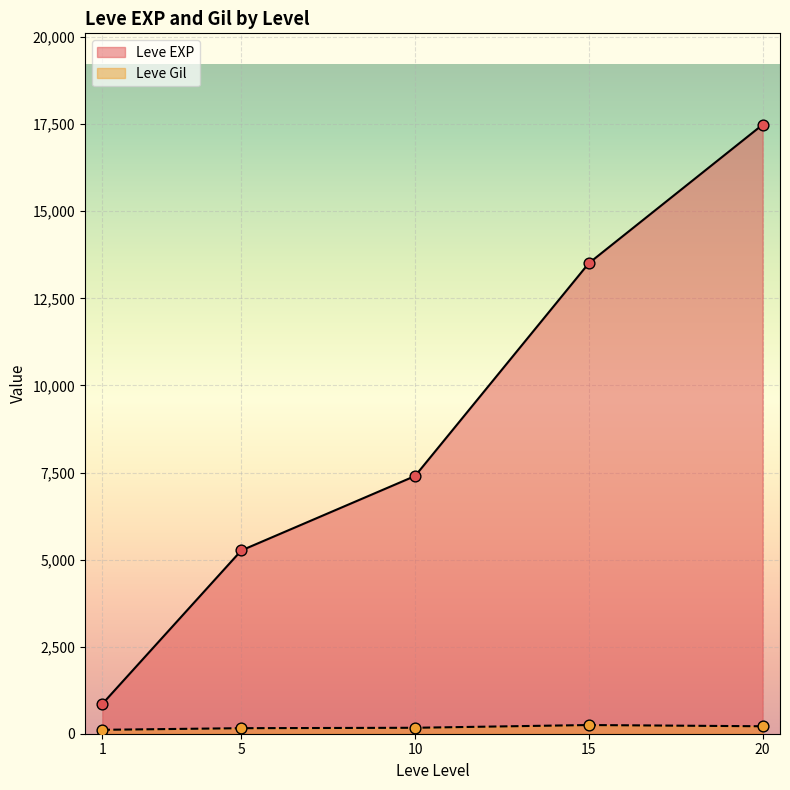

Is the value of Leve EXP at 10 greater than the value of Leve Gil at 5?

Yes